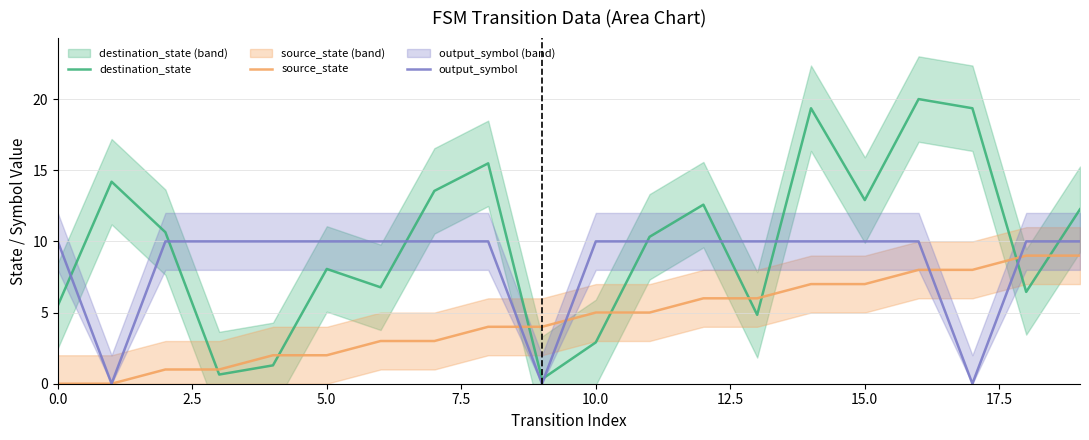

How many output_symbol values are between 10 and 11?

17